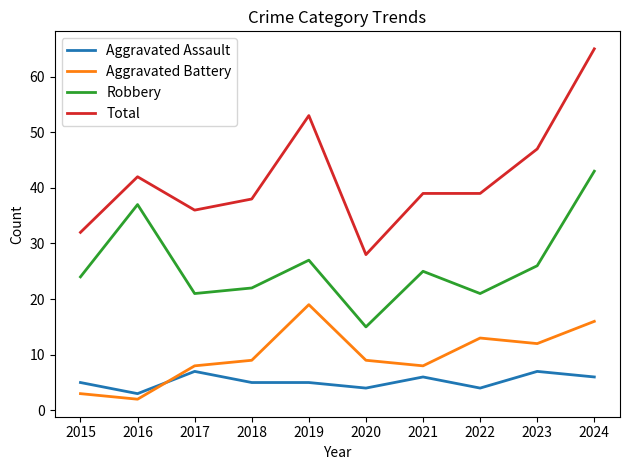

Between which two adjacent categories do Aggravated Assault and Aggravated Battery first intersect?

2016 and 2017